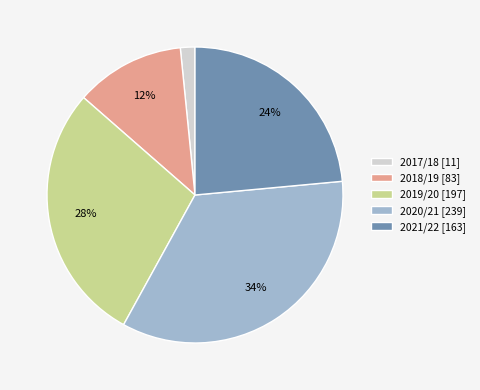

To the nearest percent, what is the difference between the 2019/20 [197] and 2018/19 [83] slice percentages?

16%